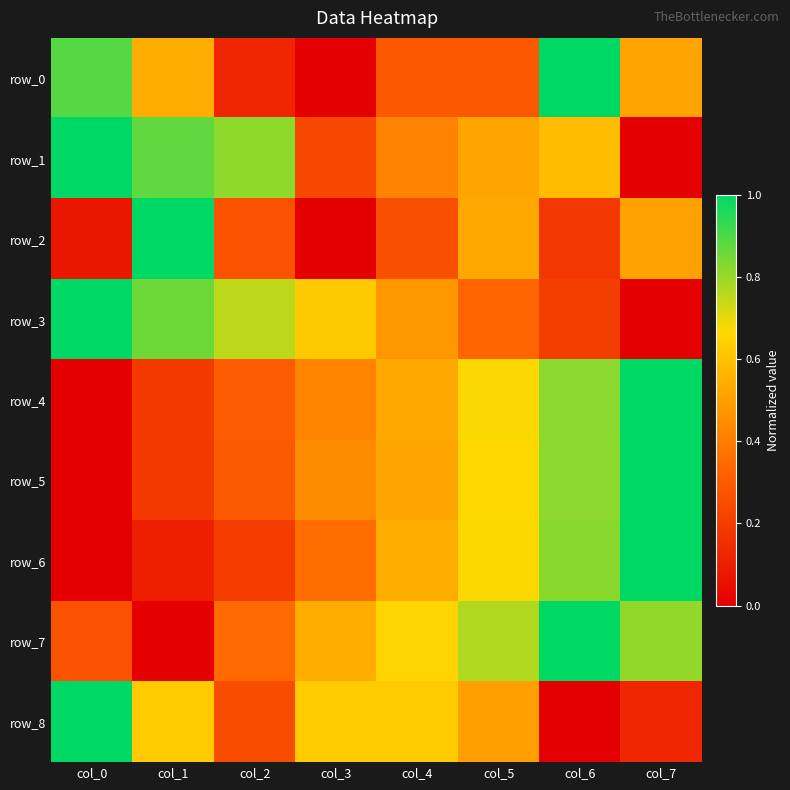

What is the greatest value displayed?

1.0